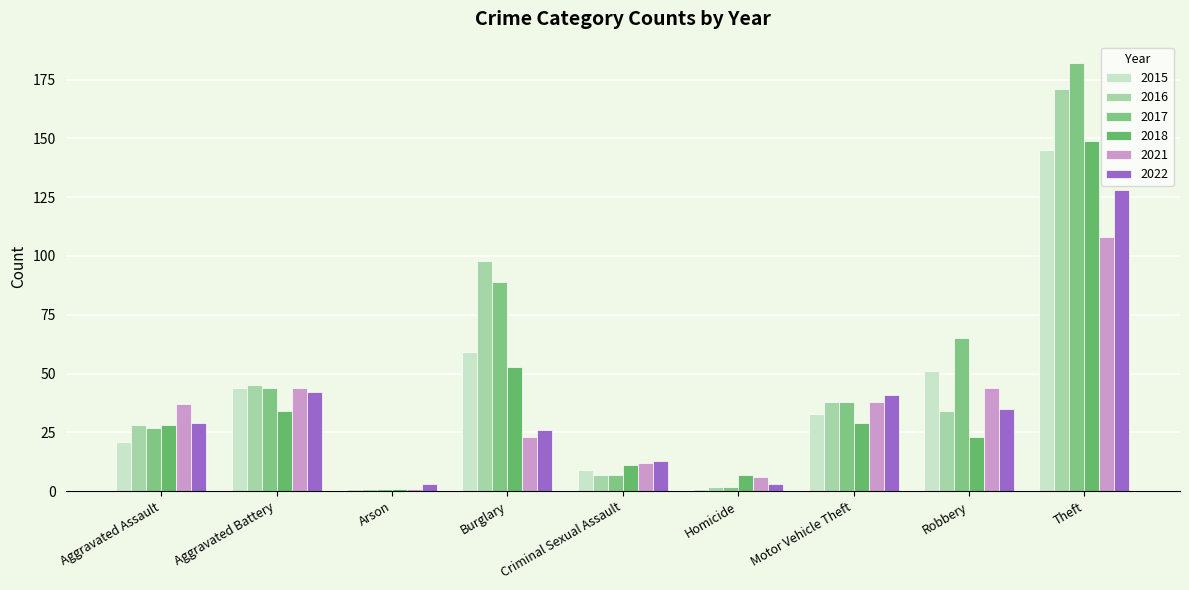

What is the sum of the 2018 values at Criminal Sexual Assault and Motor Vehicle Theft?

40